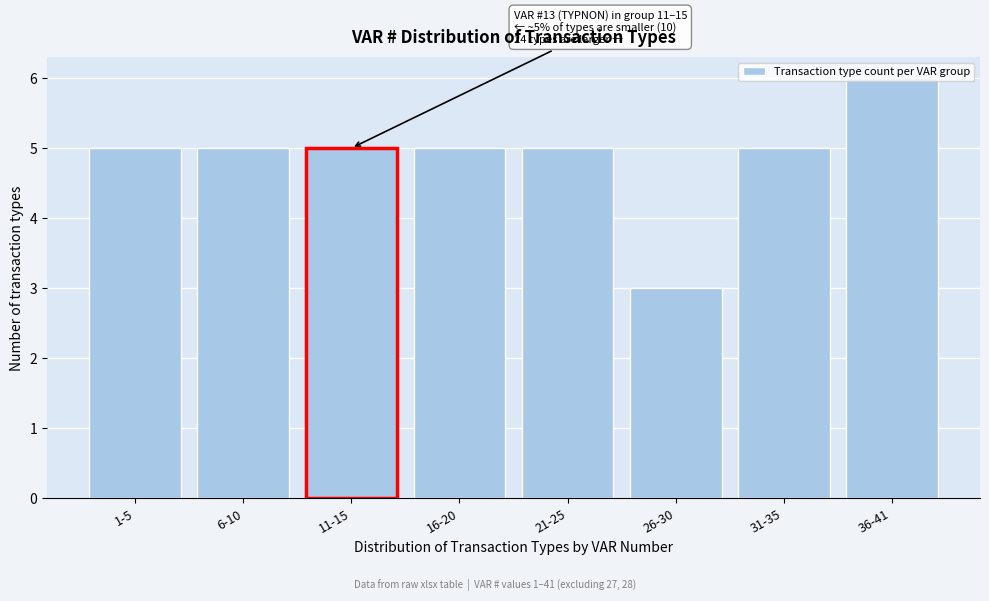

What is the ratio of the value at 6-10 to the value at 26-30?

1.7